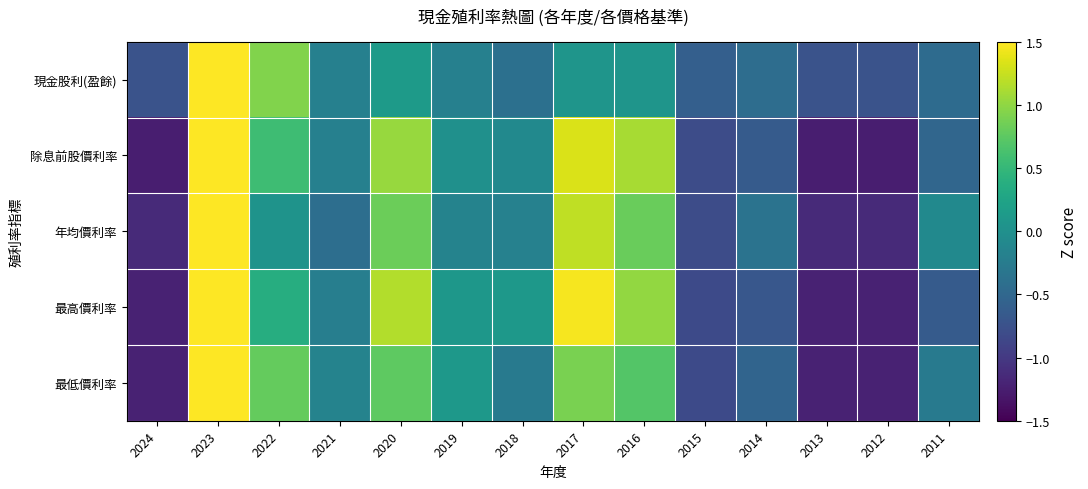

How many distinct data groups are displayed?

5